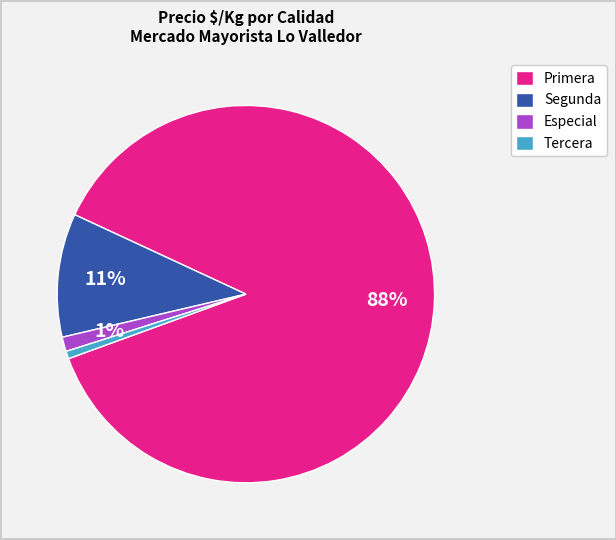

To the nearest percent, what percentage of the pie is Segunda?

11%